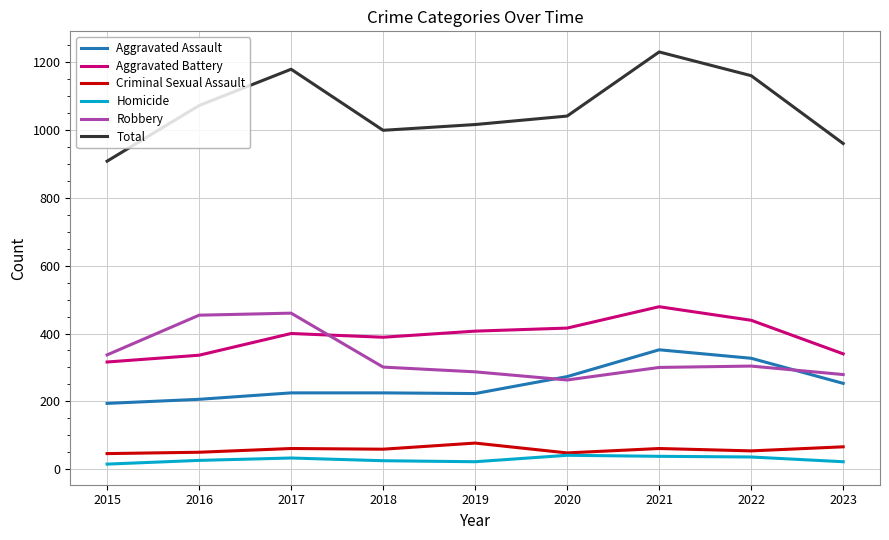

What is the sum of all Homicide values?

258